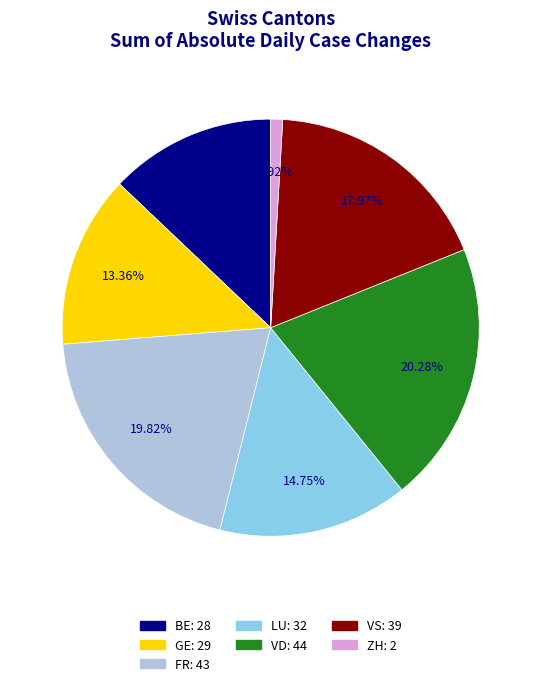

Between FR and GE, which is larger?

FR